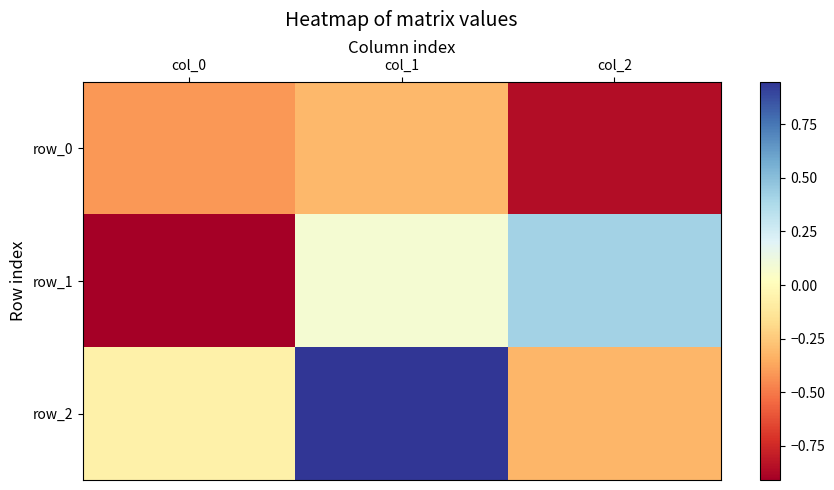

At col_2, list the series in order from smallest to largest.

row_0, row_2, row_1